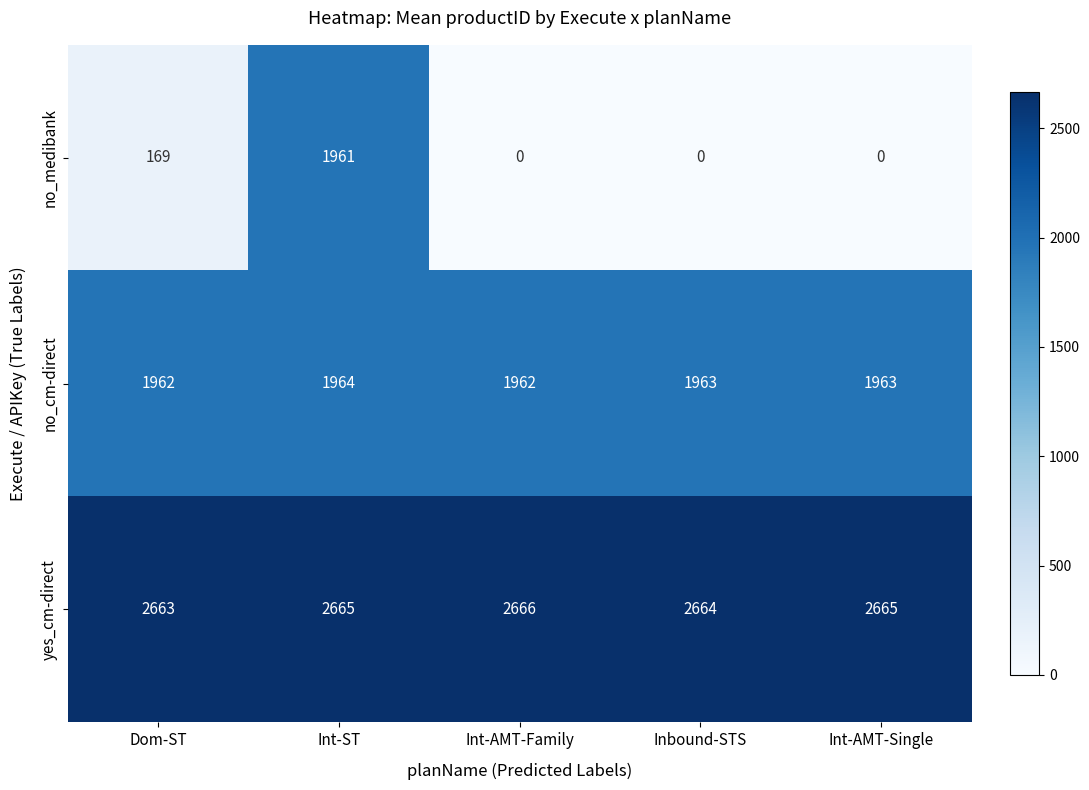

What is the sum of the yes_cm-direct values at Int-AMT-Single and Int-ST?

5330